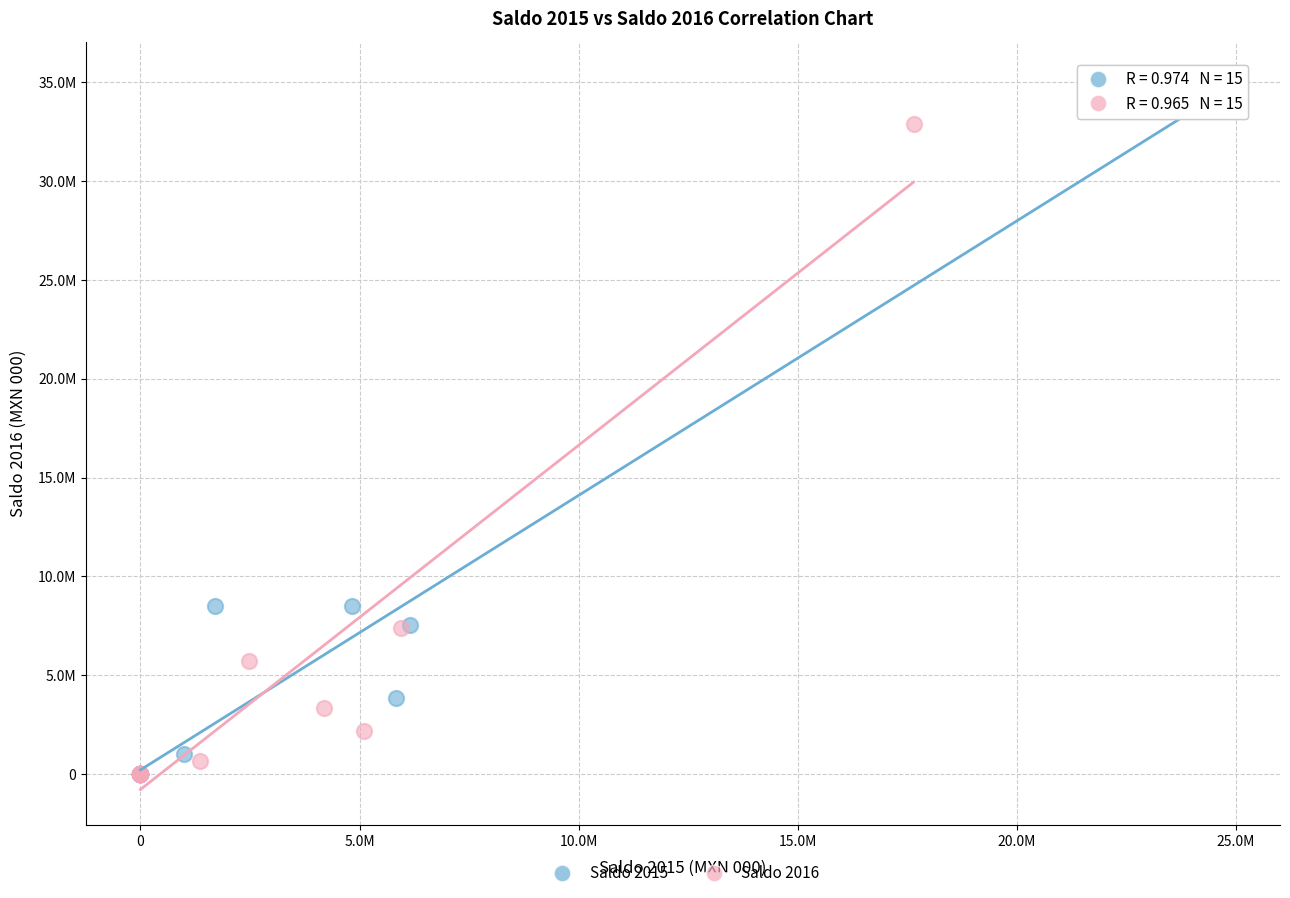

What are all the series names shown in the legend?

Saldo 2015, Saldo 2016